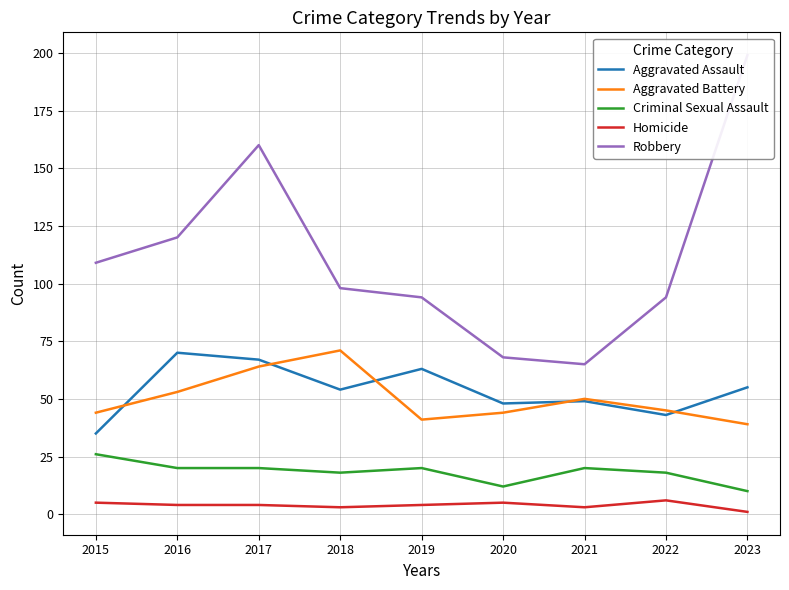

Reading left to right, extract all data points from this chart.

Aggravated Assault: 2015=35	2016=70	2017=67	2018=54	2019=63	2020=48	2021=49	2022=43	2023=55
Aggravated Battery: 2015=44	2016=53	2017=64	2018=71	2019=41	2020=44	2021=50	2022=45	2023=39
Criminal Sexual Assault: 2015=26	2016=20	2017=20	2018=18	2019=20	2020=12	2021=20	2022=18	2023=10
Homicide: 2015=5	2016=4	2017=4	2018=3	2019=4	2020=5	2021=3	2022=6	2023=1
Robbery: 2015=109	2016=120	2017=160	2018=98	2019=94	2020=68	2021=65	2022=94	2023=199